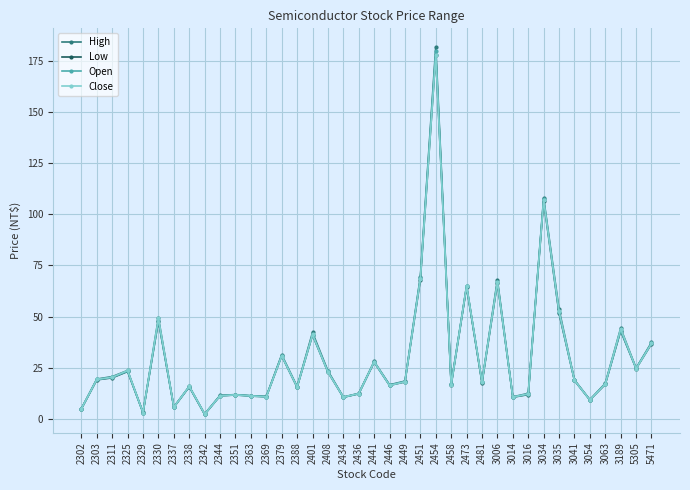

At how many categories does at least one series exceed 41?

9